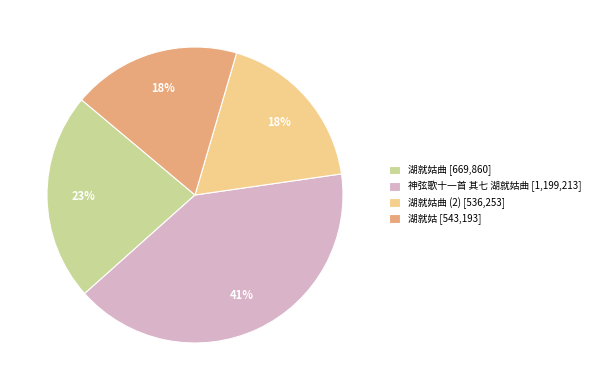

To the nearest percent, what is the difference between the 湖就姑曲 [669,860] and 神弦歌十一首 其七 湖就姑曲 [1,199,213] slice percentages?

18%